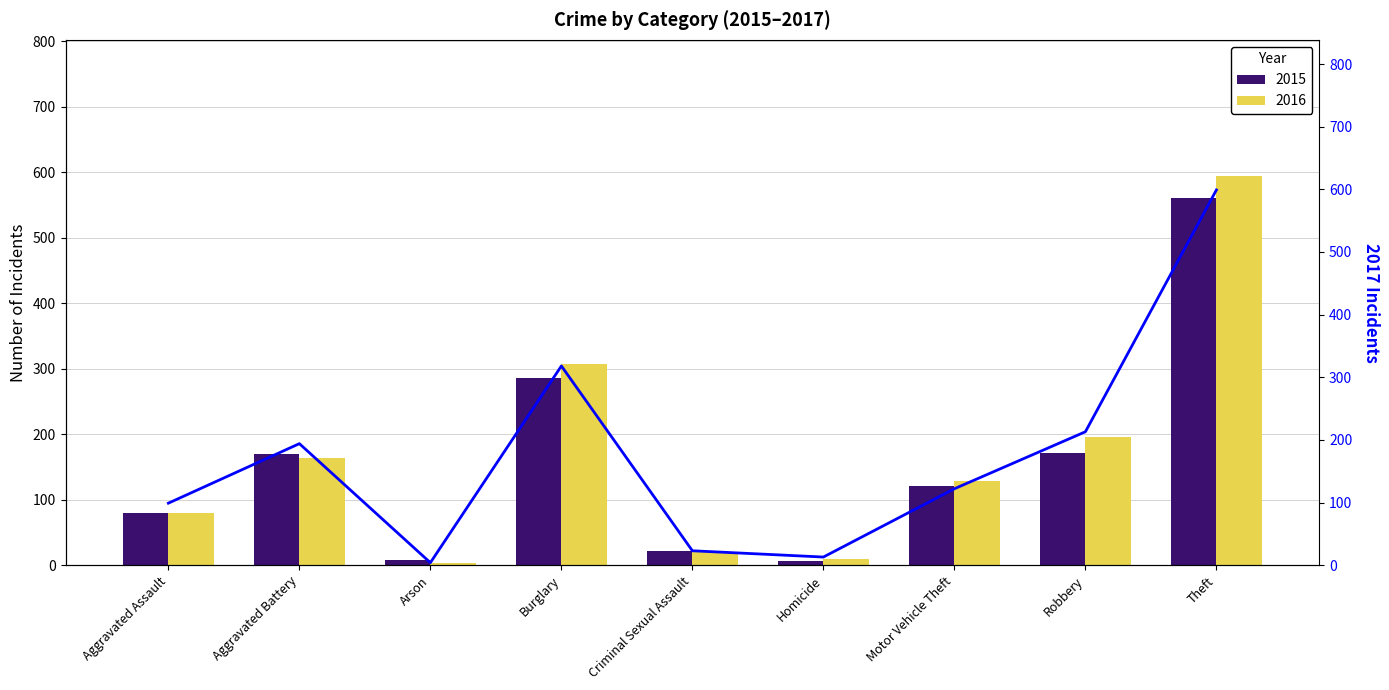

At which category does the chart reach its peak across all series?

Theft